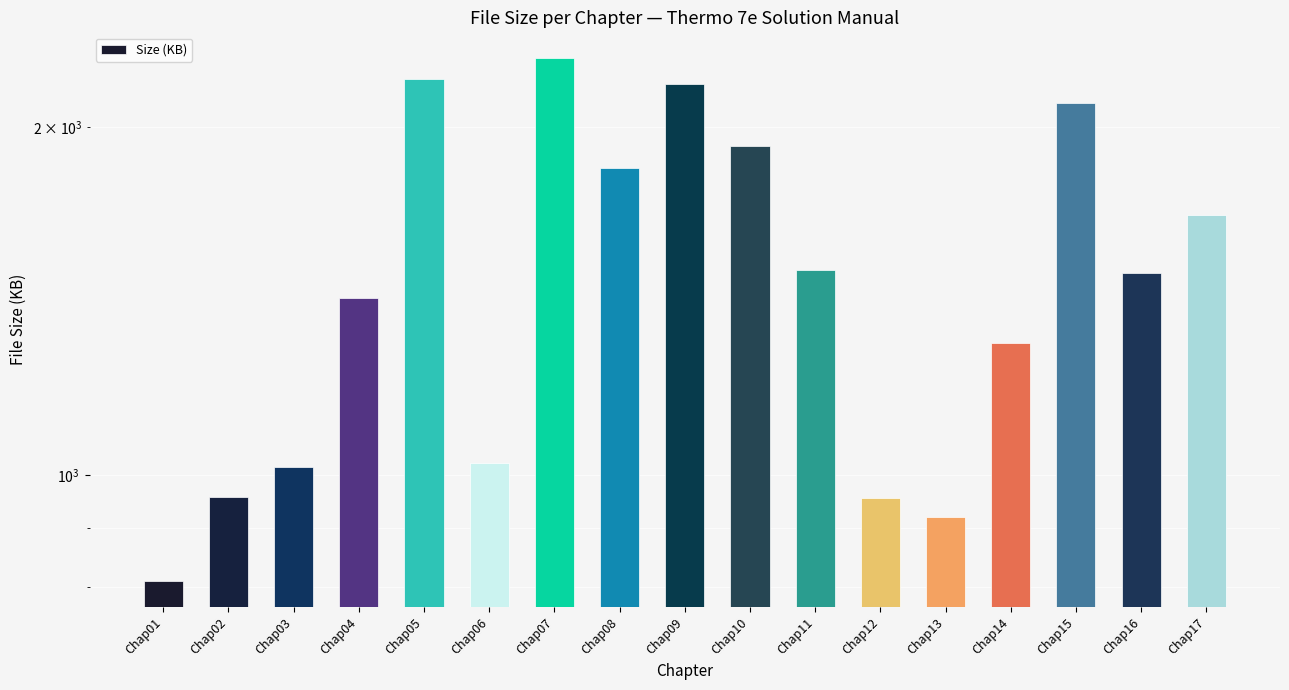

How many data points are above 1495?

9